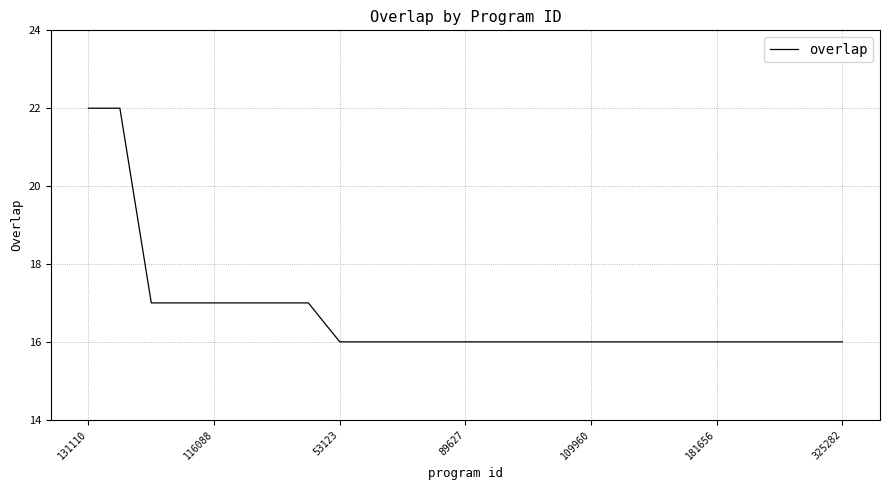

What is the minimum value shown in the chart?

16